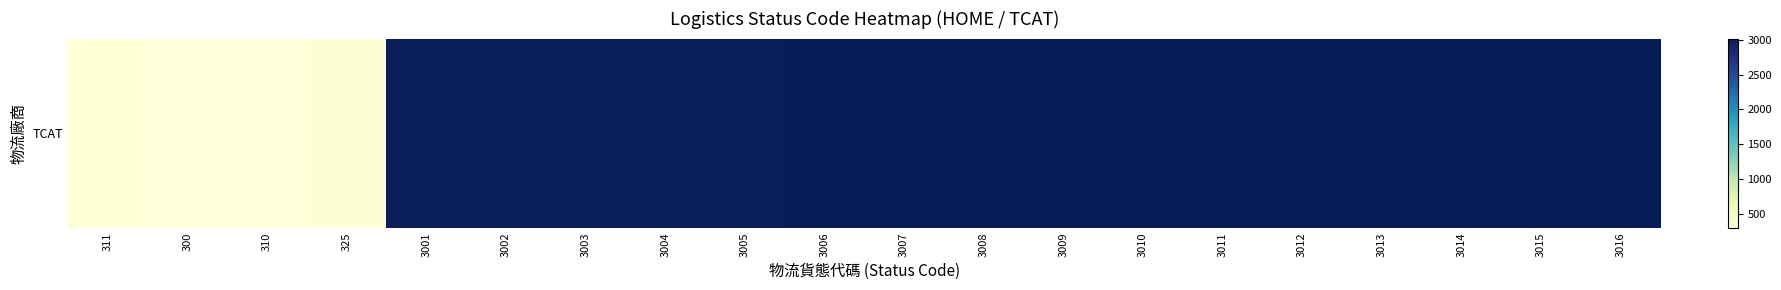

Count the number of categories in the chart.

20